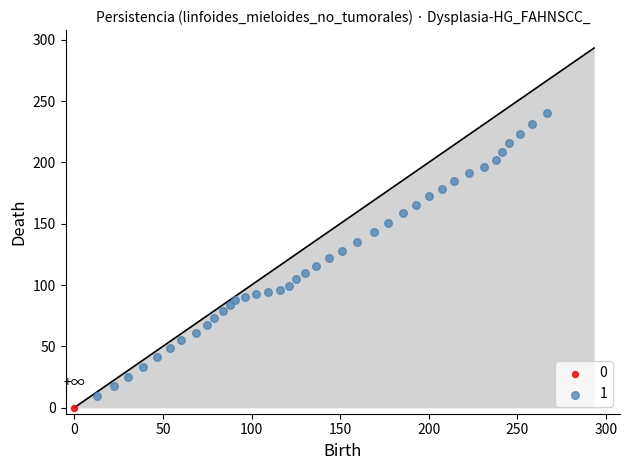

What are all the series names shown in the legend?

0, 1